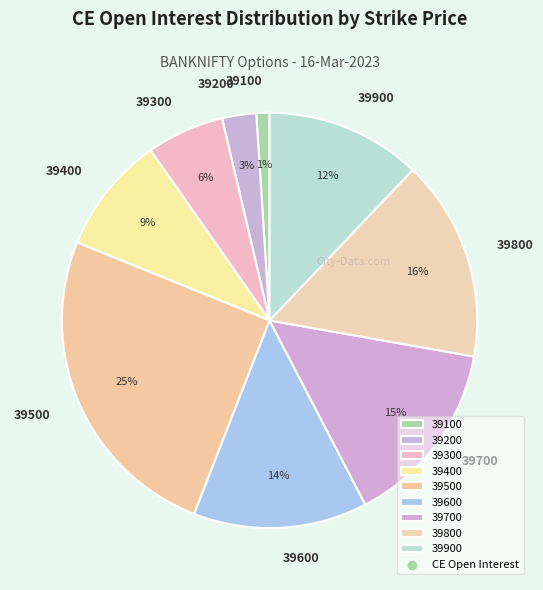

What percentage is the 39500 slice, to the nearest percent?

25%